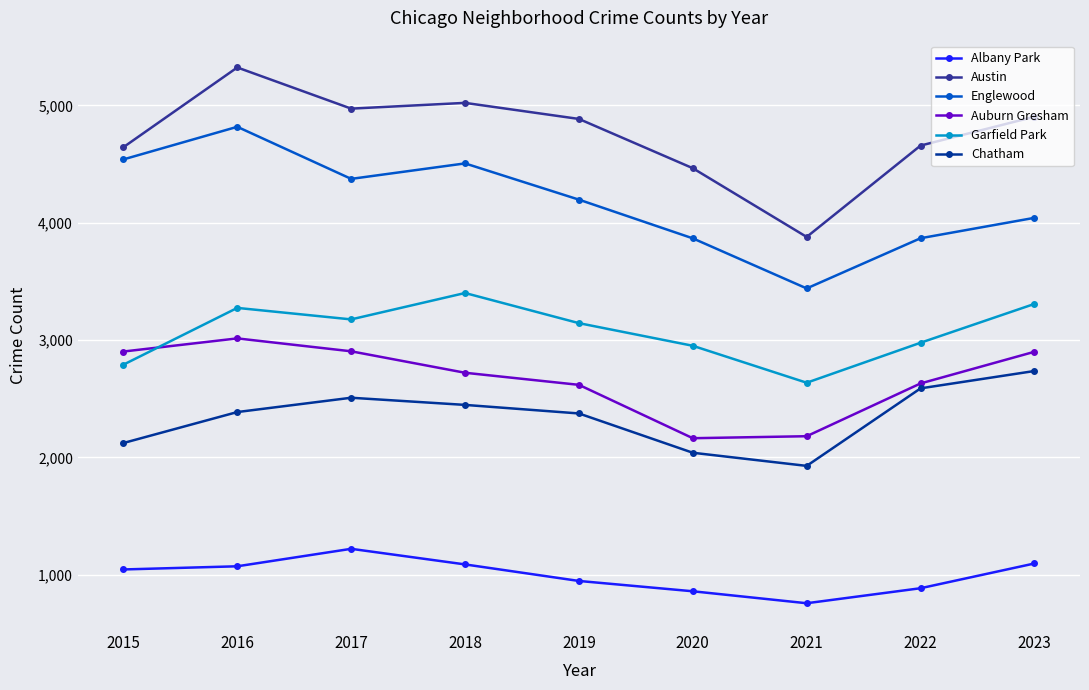

The Garfield Park series shows 2636 at 2021. True or false?

True